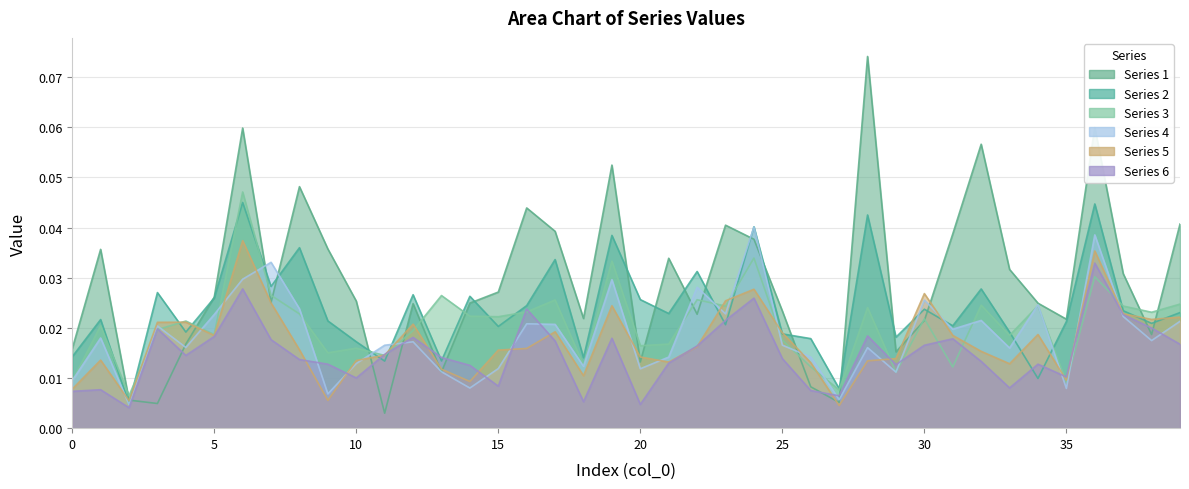

After their last crossing, which series has the higher values: 6 or 1?

1